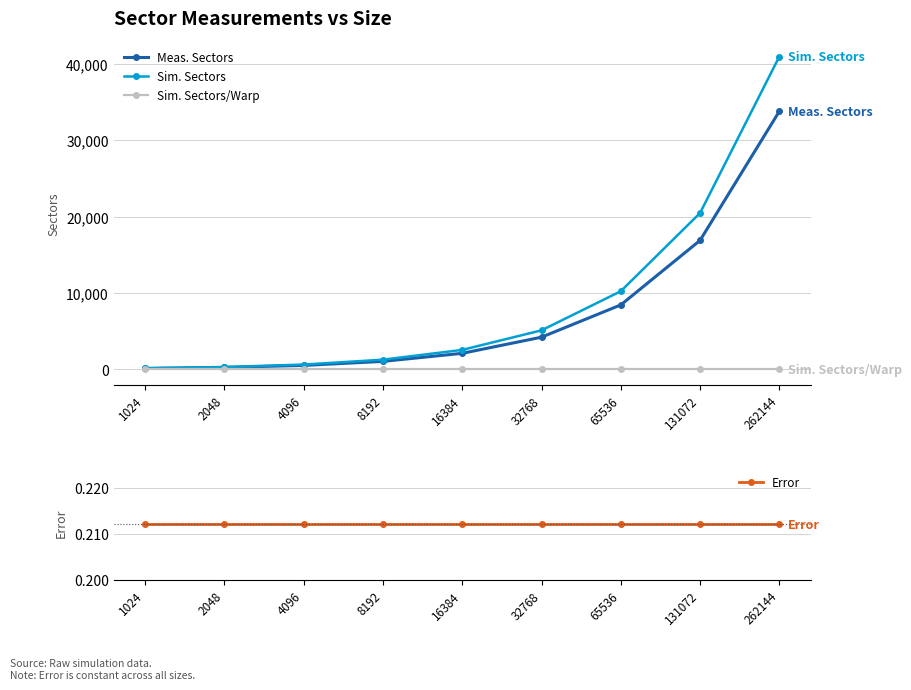

The Sim. Sectors series shows 640.0 at 4096. True or false?

True